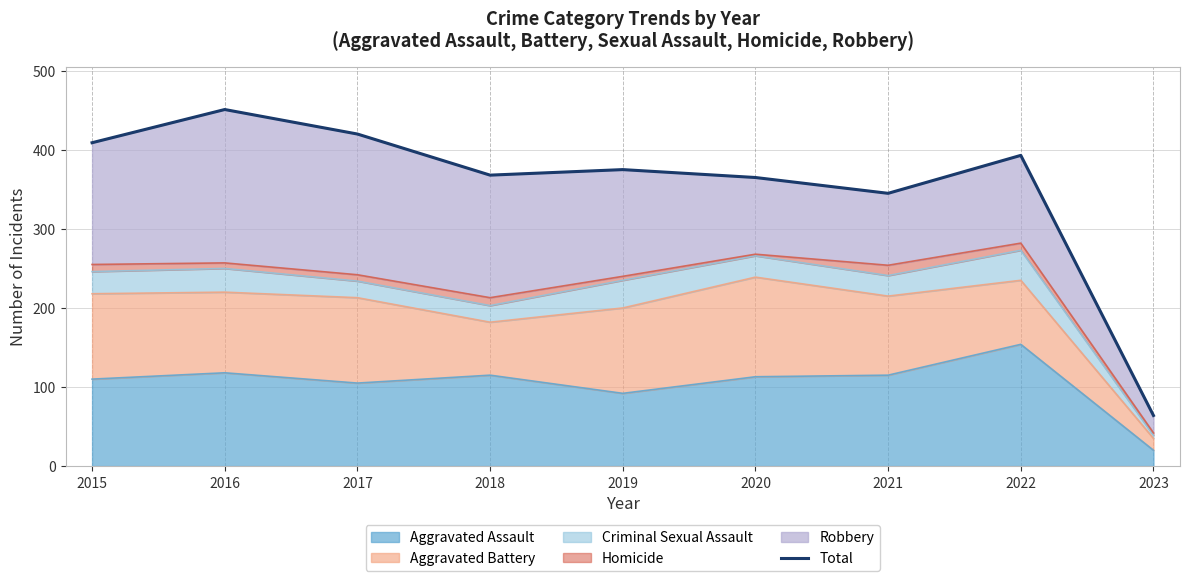

Reading left to right, what are all the values shown in this chart?

2015=409	2016=451	2017=420	2018=368	2019=375	2020=365	2021=345	2022=393	2023=64